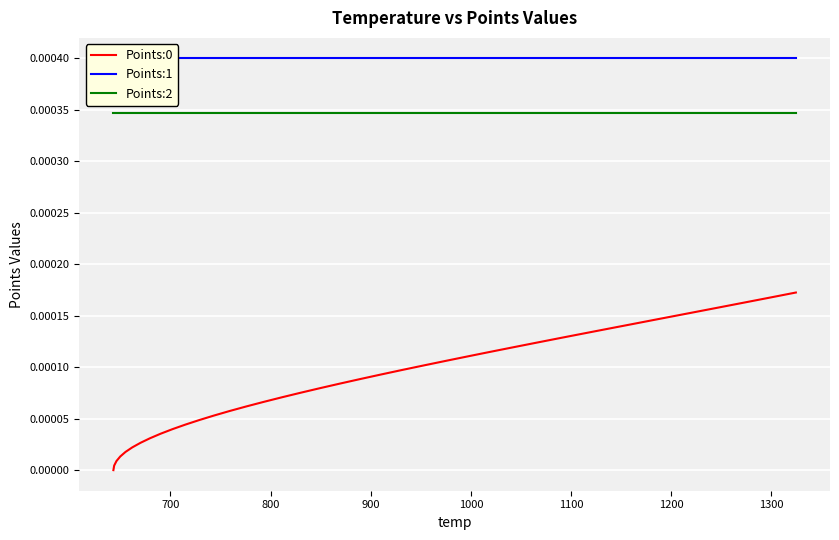

True or false: Points:0 and Points:2 intersect in this chart.

False